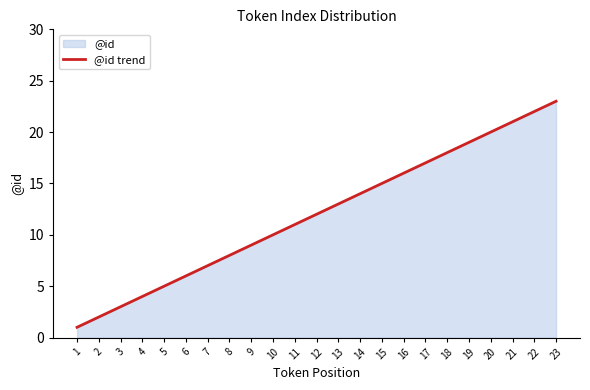

Which has a higher value, 15 or 16?

16